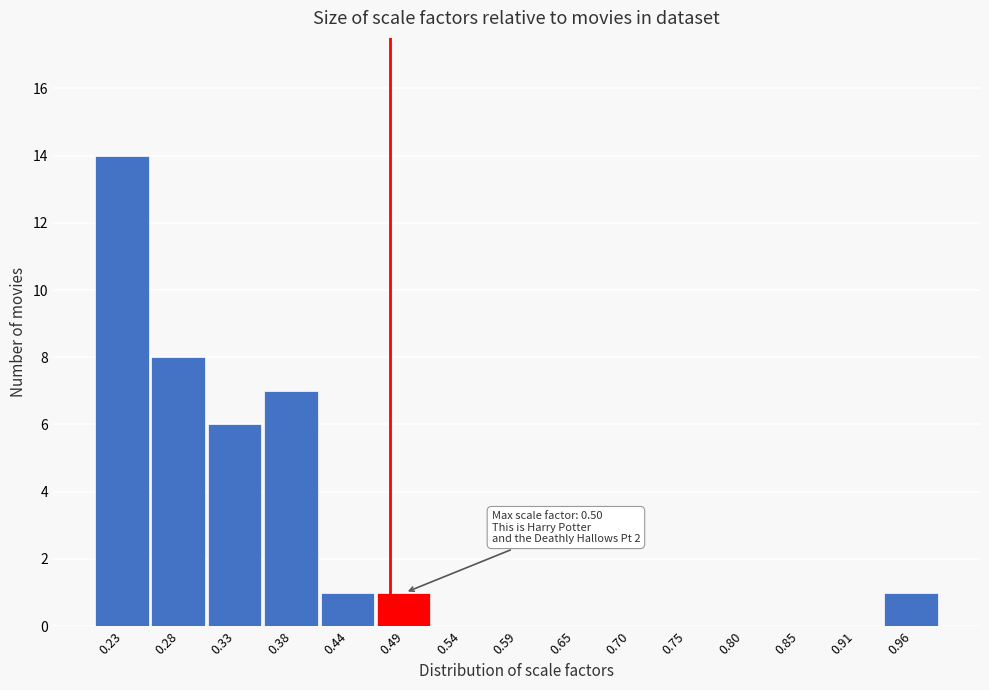

Reading left to right, list all the values displayed in this chart.

0.23=14	0.28=8	0.33=6	0.38=7	0.44=1	0.49=1	0.54=0	0.59=0	0.65=0	0.70=0	0.75=0	0.80=0	0.85=0	0.91=0	0.96=1